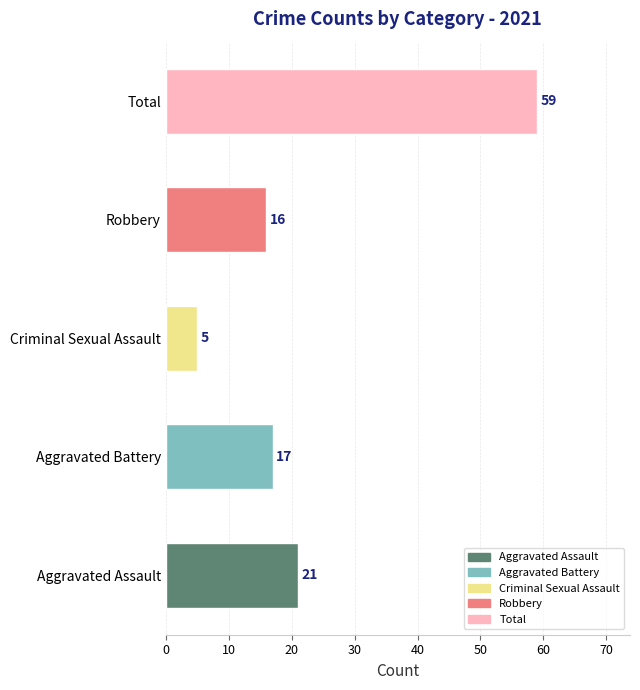

How many categories are shown in the chart?

5